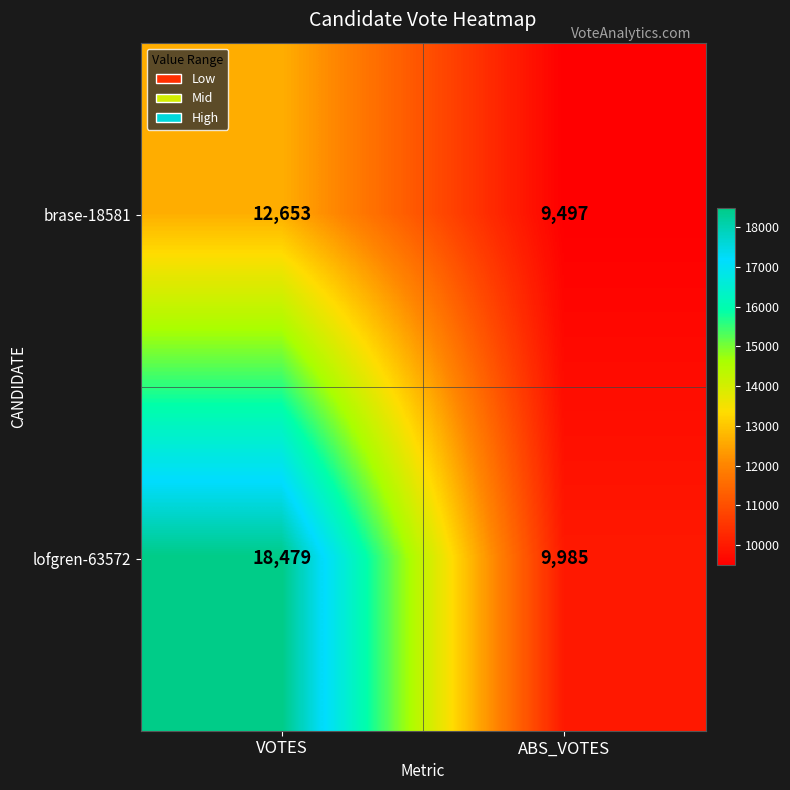

List the series in order of their peak value, highest first.

lofgren-63572, brase-18581